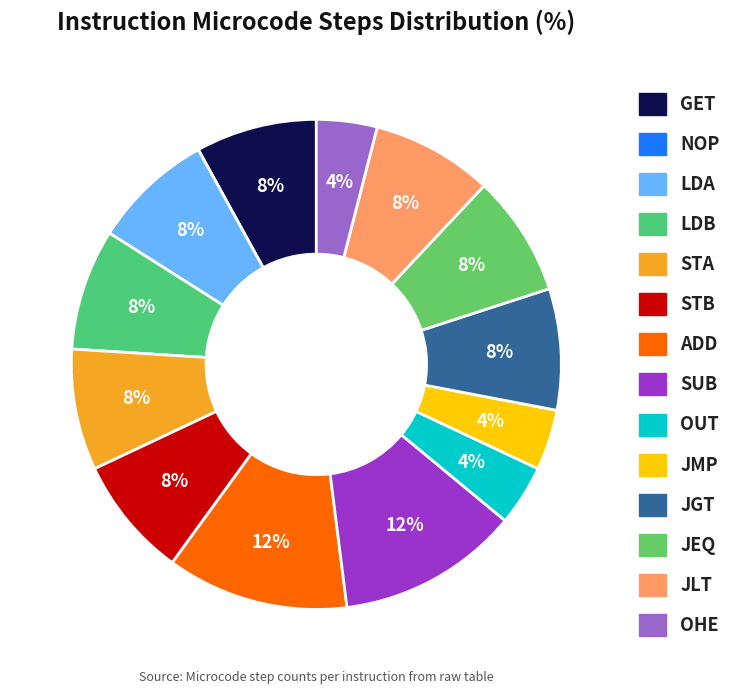

To the nearest percent, what is the difference between the largest and smallest slice percentages?

12%